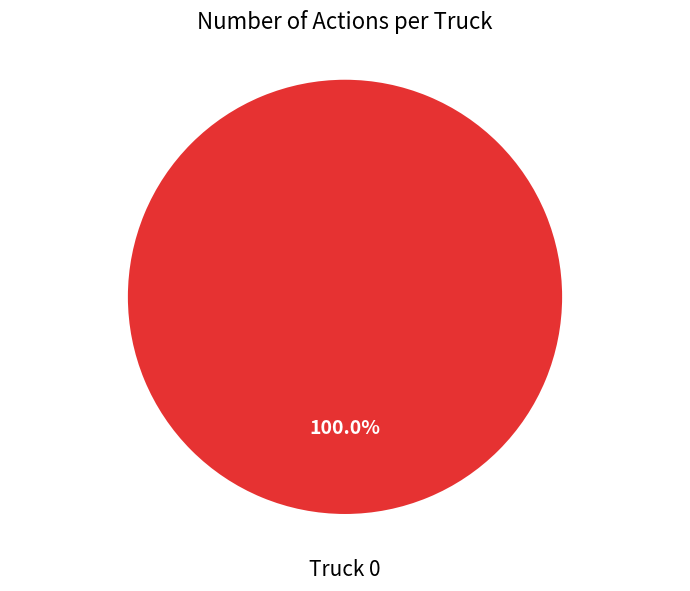

Does any single category account for the majority?

Yes